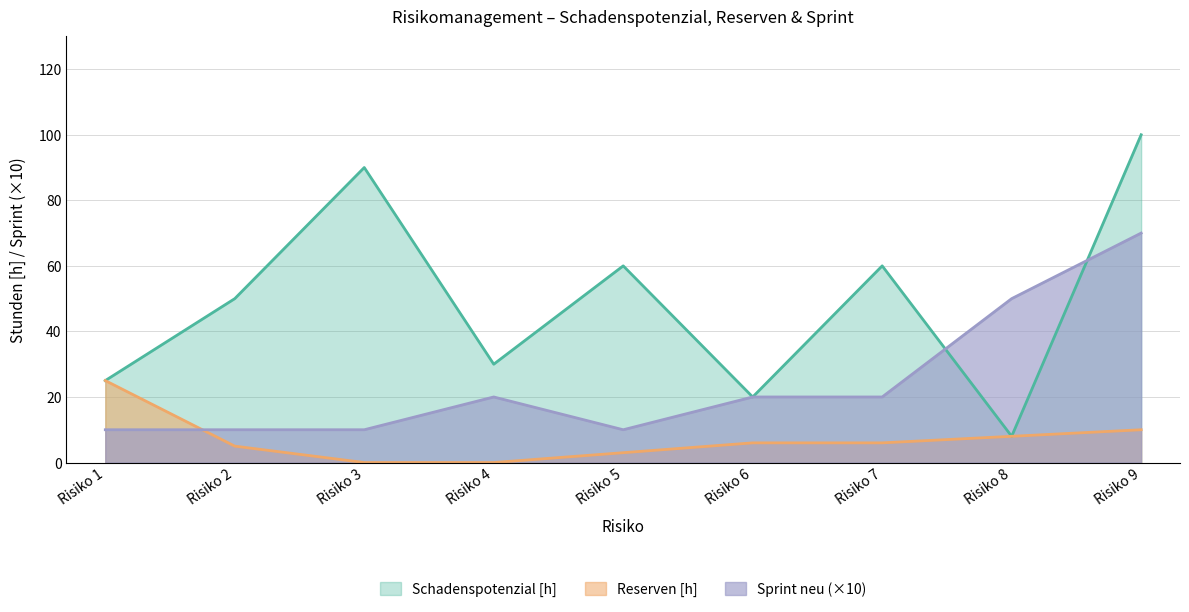

Where does the Sprint neu series first go above 20?

Risiko 8